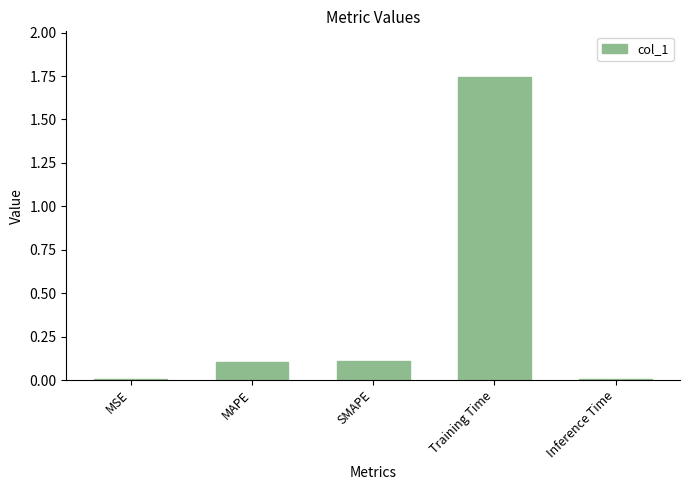

What is the sum of all values?

2.0